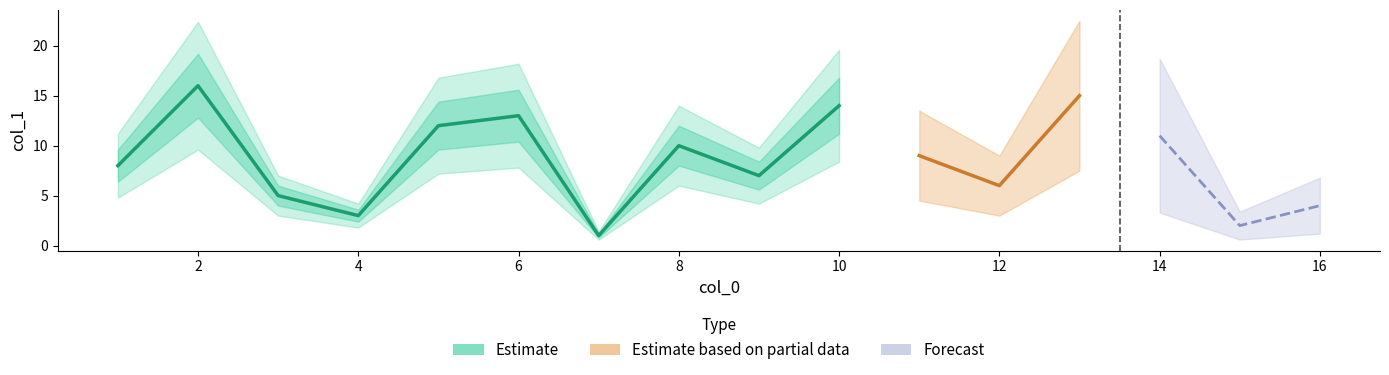

Reading right to left, transcribe all the data shown in this chart.

2=16	13=15	10=14	6=13	5=12	14=11	8=10	11=9	1=8	9=7	12=6	3=5	16=4	4=3	15=2	7=1